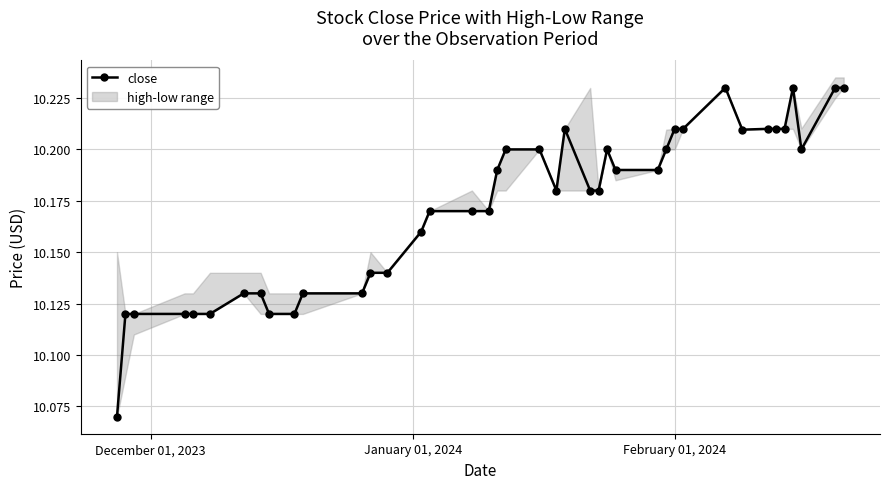

What is the greatest value displayed?

10.2